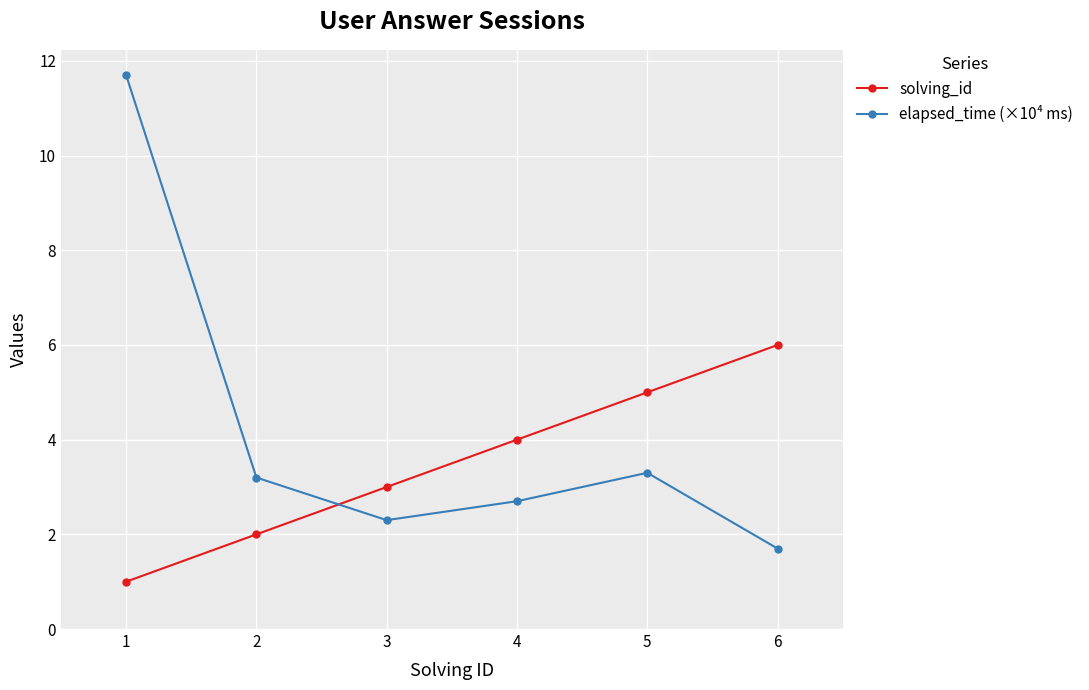

What is the value of the elapsed_time (×10⁴ ms) point at the 5th from the left?

3.3